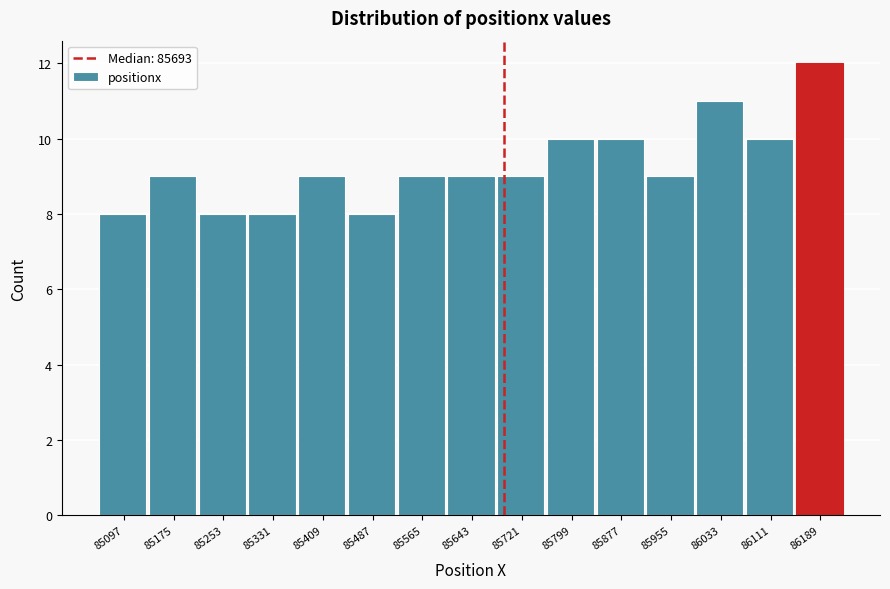

Reading left to right, transcribe this chart: for each bar, give the range it covers on the x-axis and its height. Neither the bar edges nor the heights are printed on the chart, so give them approximately, as read against the axes.

85060 to 85140: 8
85140 to 85210: 9
85210 to 85290: 8
85290 to 85370: 8
85370 to 85450: 9
85450 to 85530: 8
85530 to 85600: 9
85600 to 85680: 9
85680 to 85760: 9
85760 to 85840: 10
85840 to 85920: 10
85920 to 85990: 9
85990 to 86070: 11
86070 to 86150: 10
86150 to 86230: 12